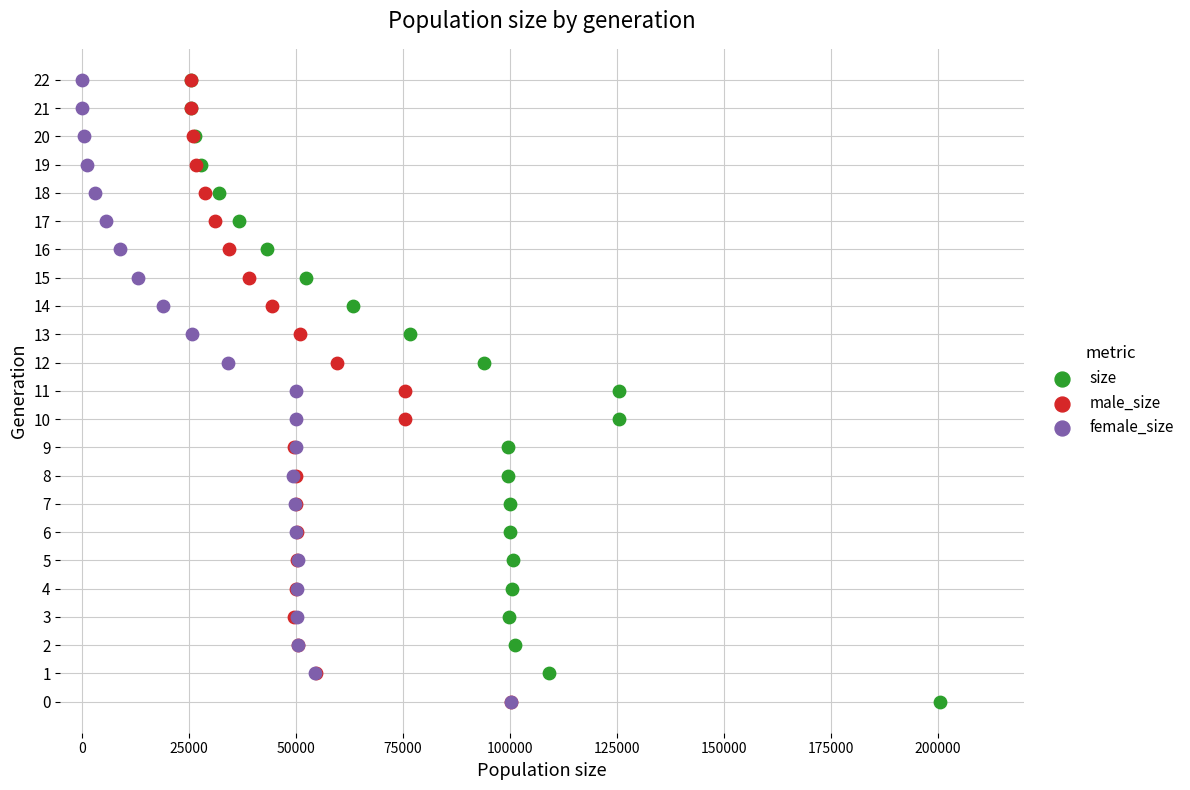

What are all the series names shown in the legend?

size, male_size, female_size